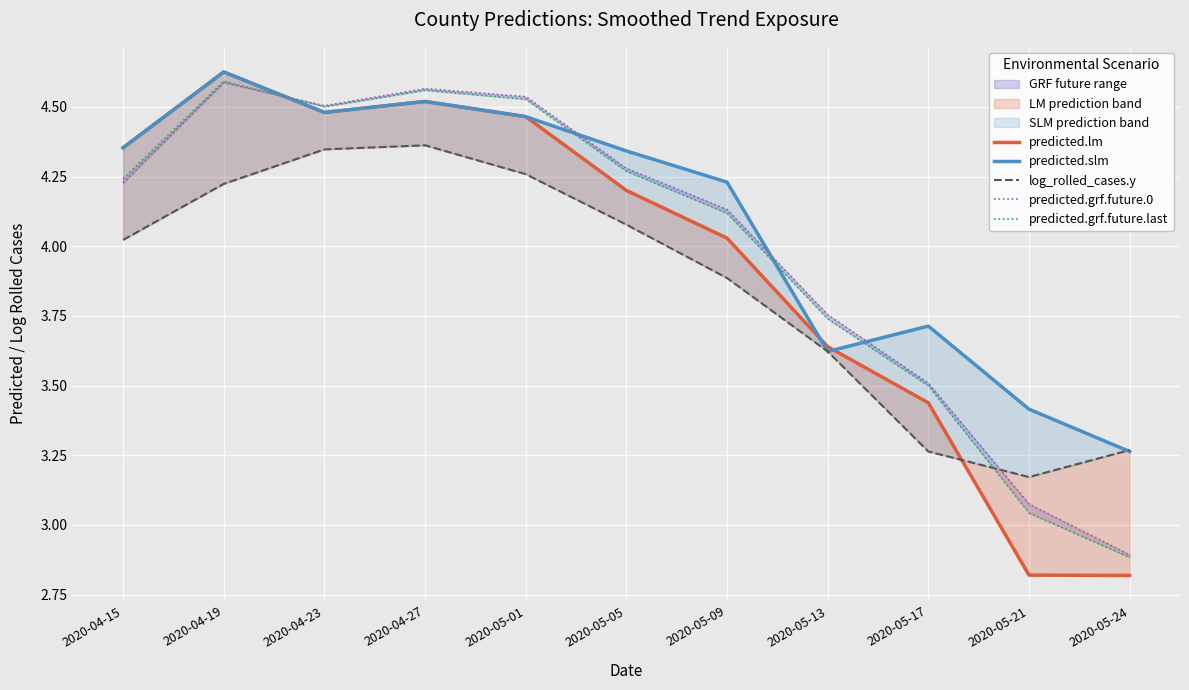

At 2020-05-05, list the series in order from largest to smallest.

predicted.slm, predicted.grf.future.0, predicted.grf.future.last, predicted.lm, log_rolled_cases.y